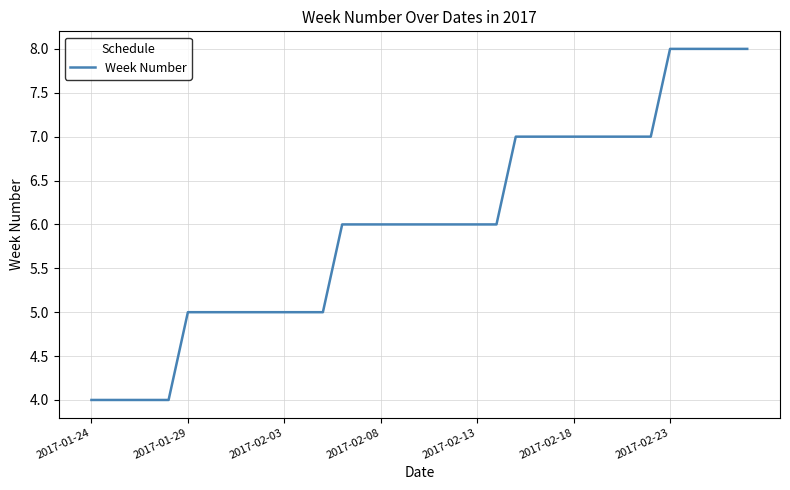

What is the difference between the second highest and minimum values?

4